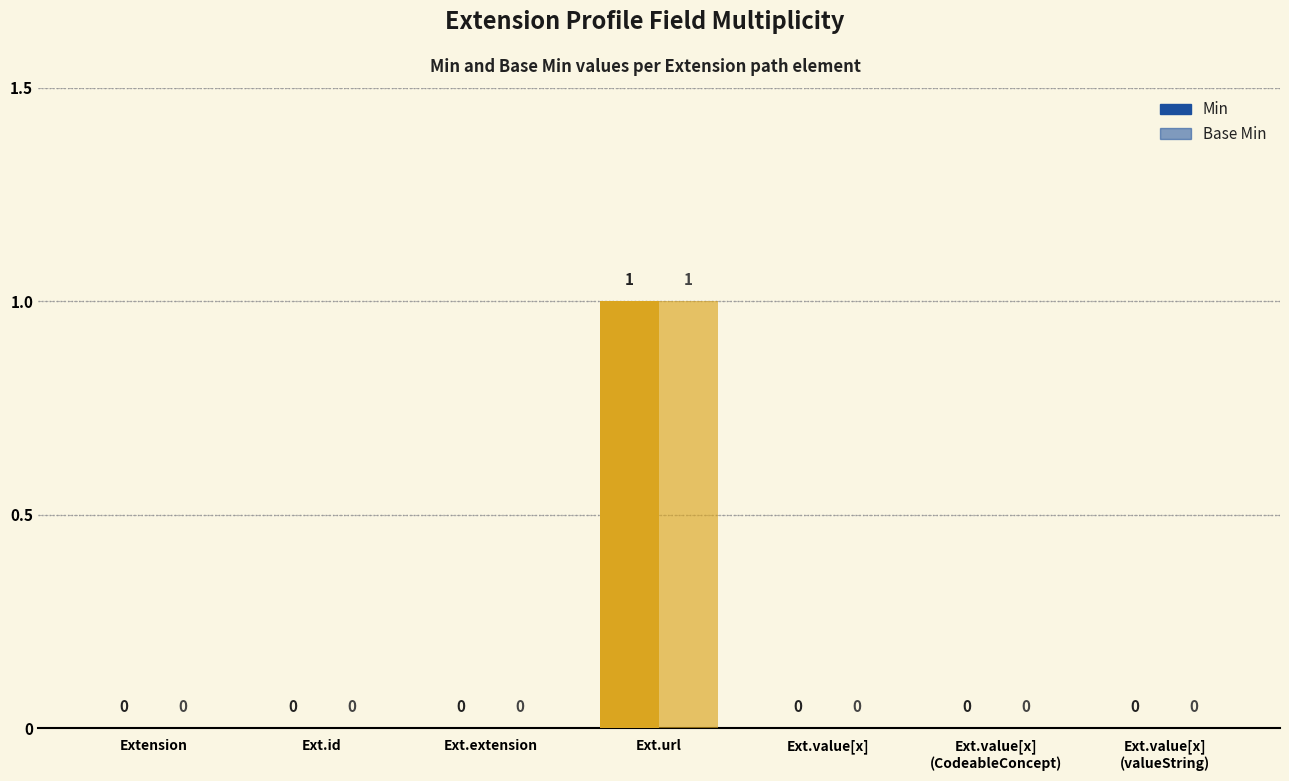

What is the greatest value displayed?

1